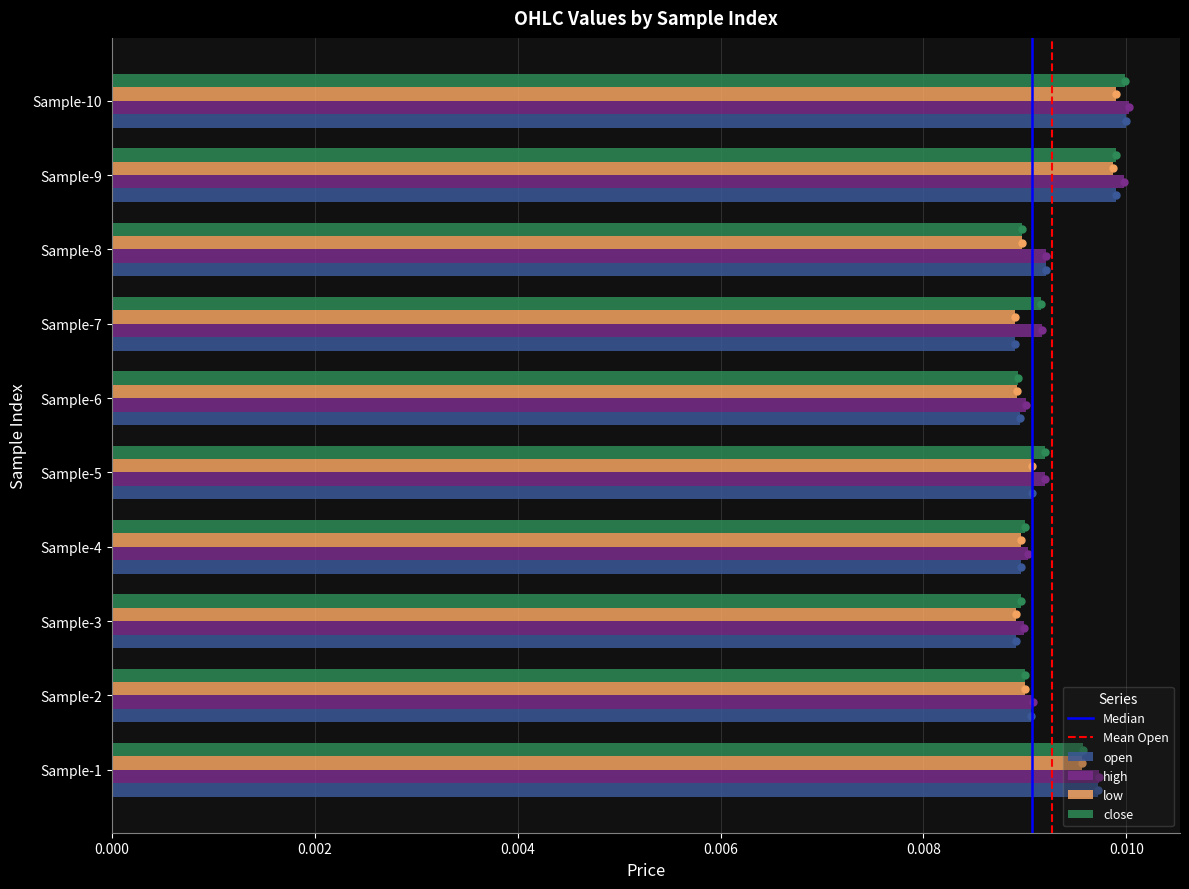

How many high values are between 0 and 1?

10